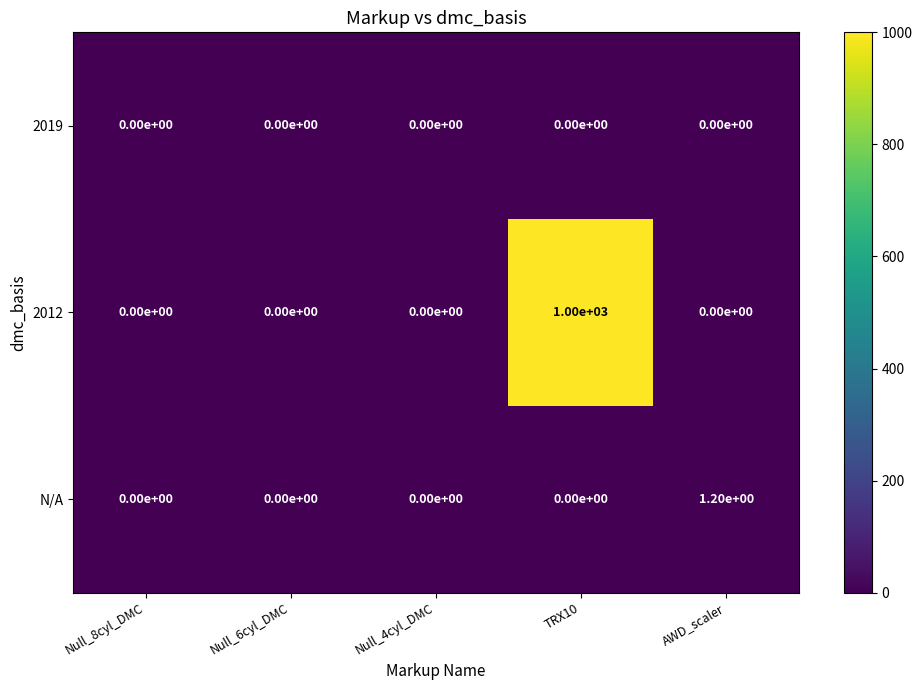

Rank the categories by N/A value from lowest to highest.

Null_8cyl_DMC, Null_6cyl_DMC, Null_4cyl_DMC, TRX10, AWD_scaler